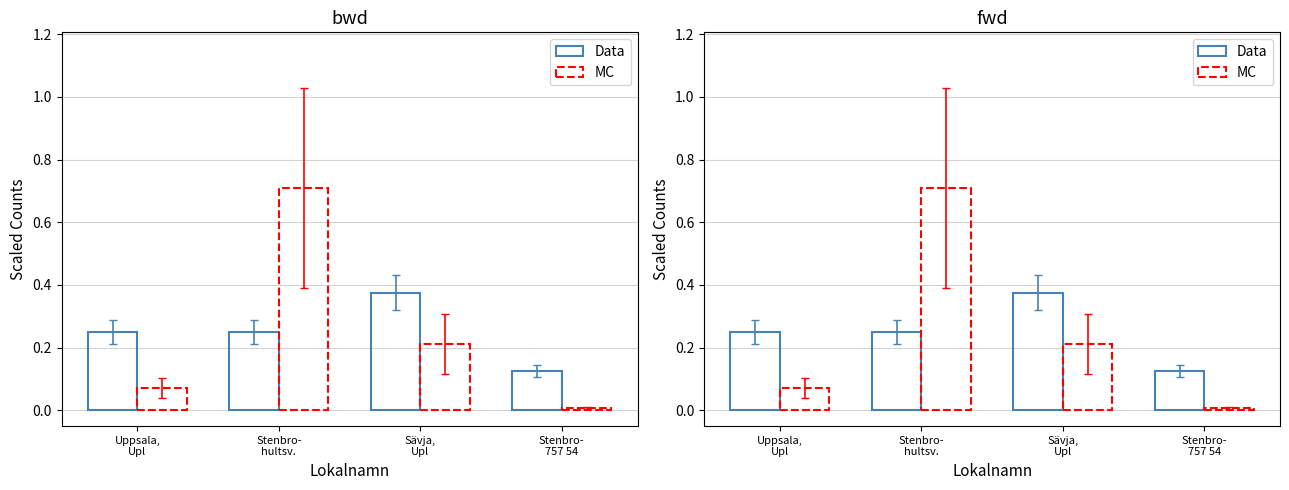

At Uppsala,
Upl, list the series in order from largest to smallest.

Data, MC